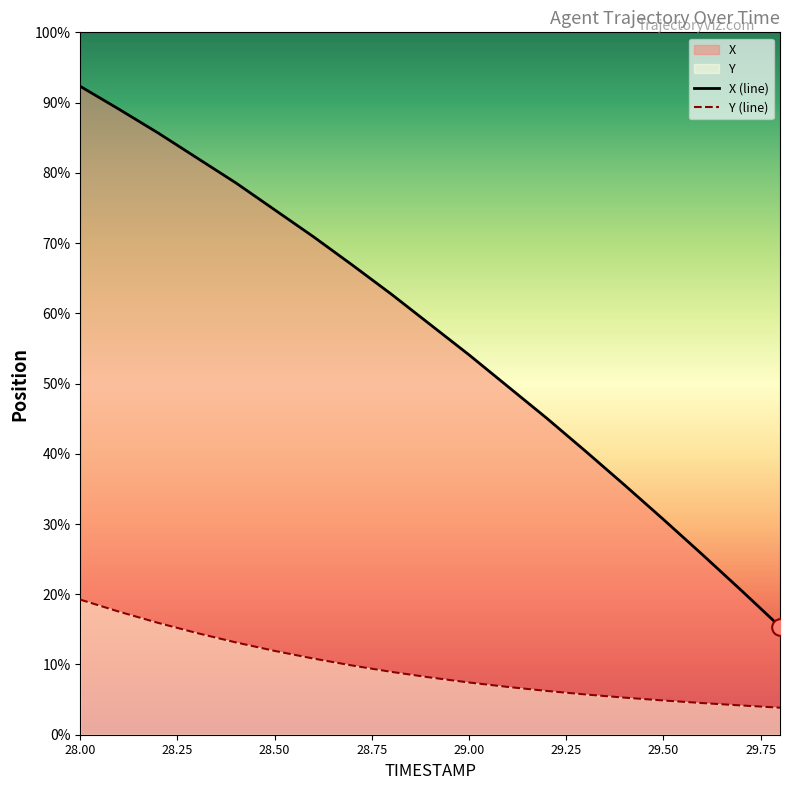

Reading left to right, what are all the values shown in this chart?

X: 28.0=1200.0	28.1=1157.6	28.2=1113.9	28.3=1067.7	28.4=1021.5	28.5=971.5	28.6=921.6	28.7=869.2	28.8=815.5	28.9=759.3	29.0=703.1	29.1=644.4	29.2=585.8	29.3=524.6	29.4=462.2	29.5=398.5	29.6=333.6	29.7=267.4	29.8=200.0
Y: 28.0=250.0	28.1=227.7	28.2=207.0	28.3=188.2	28.4=170.9	28.5=155.1	28.6=140.9	28.7=128.0	28.8=116.3	28.9=106.0	29.0=96.7	29.1=88.4	29.2=81.0	29.3=74.5	29.4=68.6	29.5=63.4	29.6=58.6	29.7=54.2	29.8=50.0